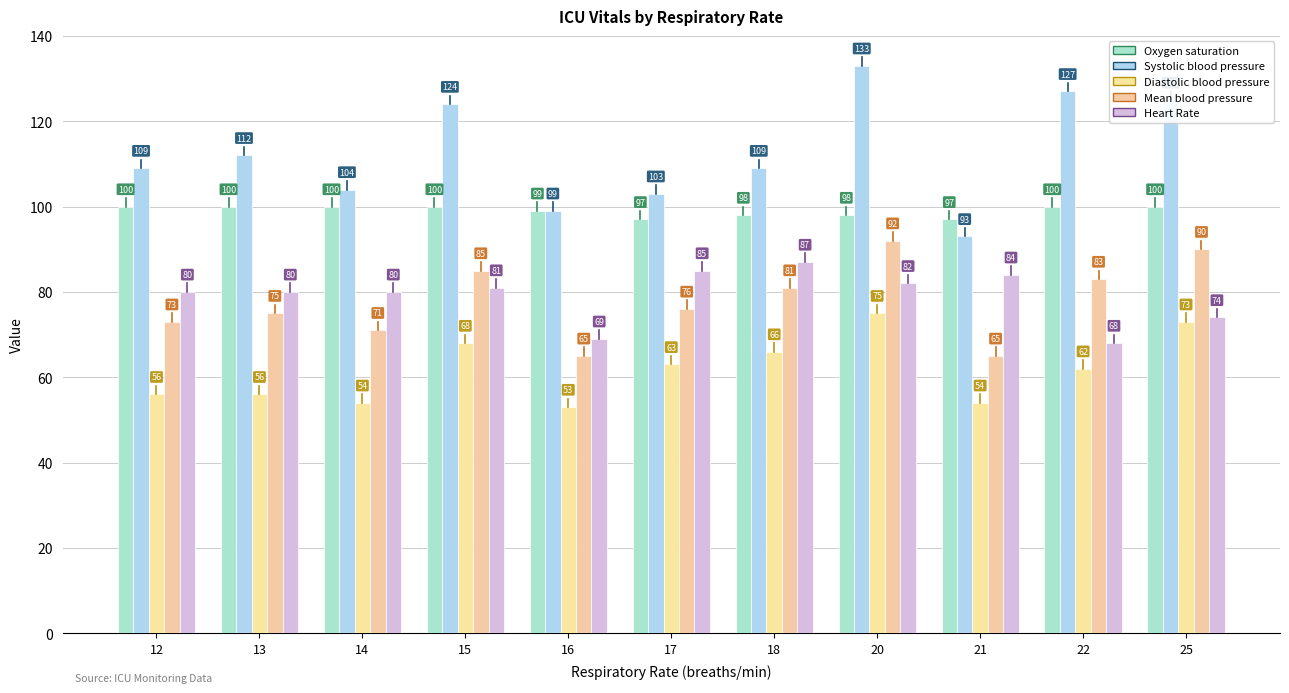

What is the difference between the second highest and minimum values in the Oxygen saturation series?

3